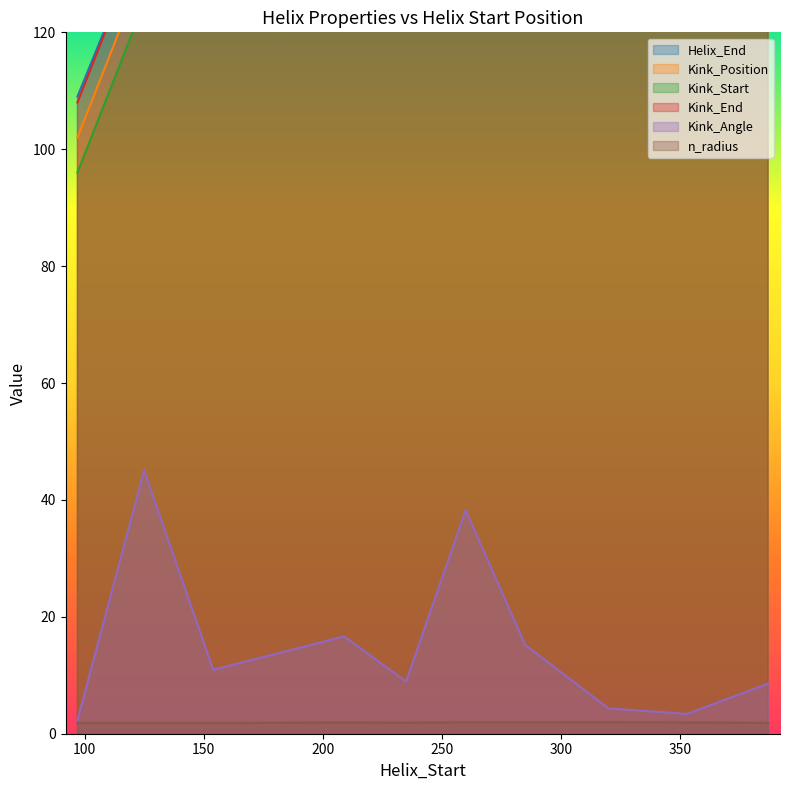

Which category has the highest value in the Kink_Start series?

387